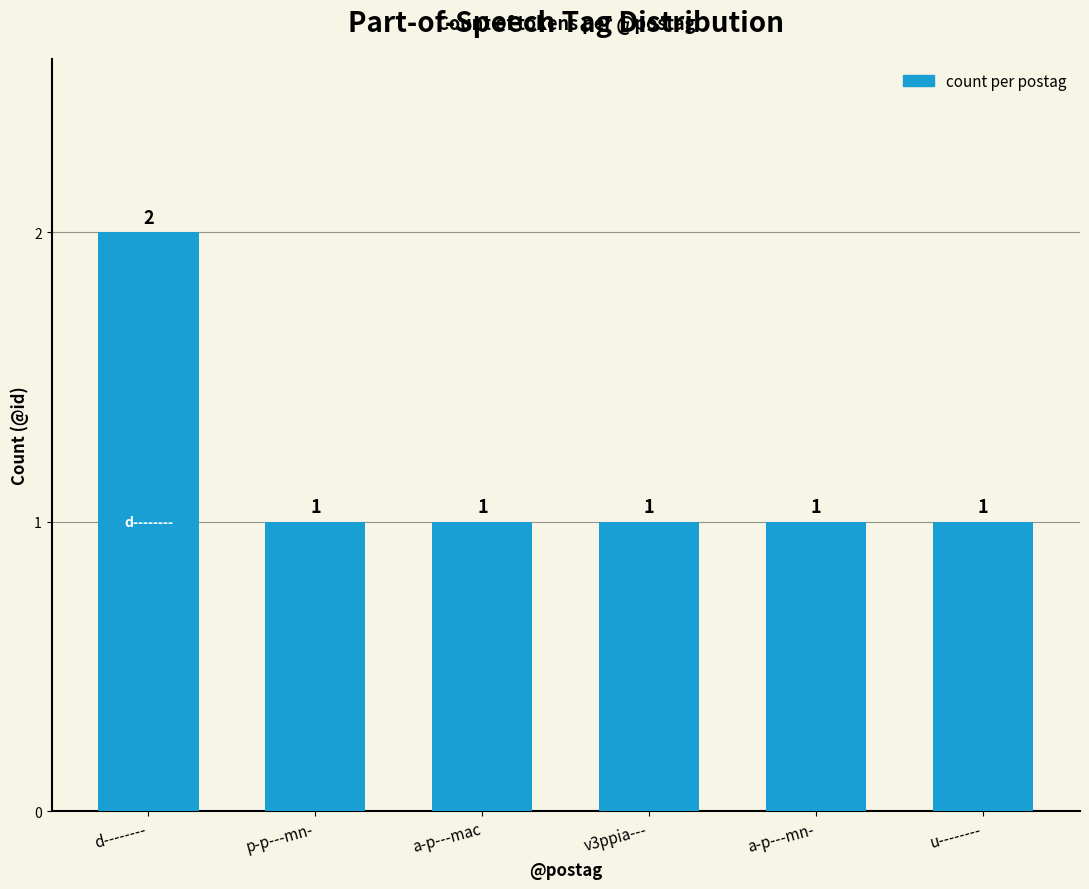

What is the label of the 5th bar from the right?

p-p---mn-